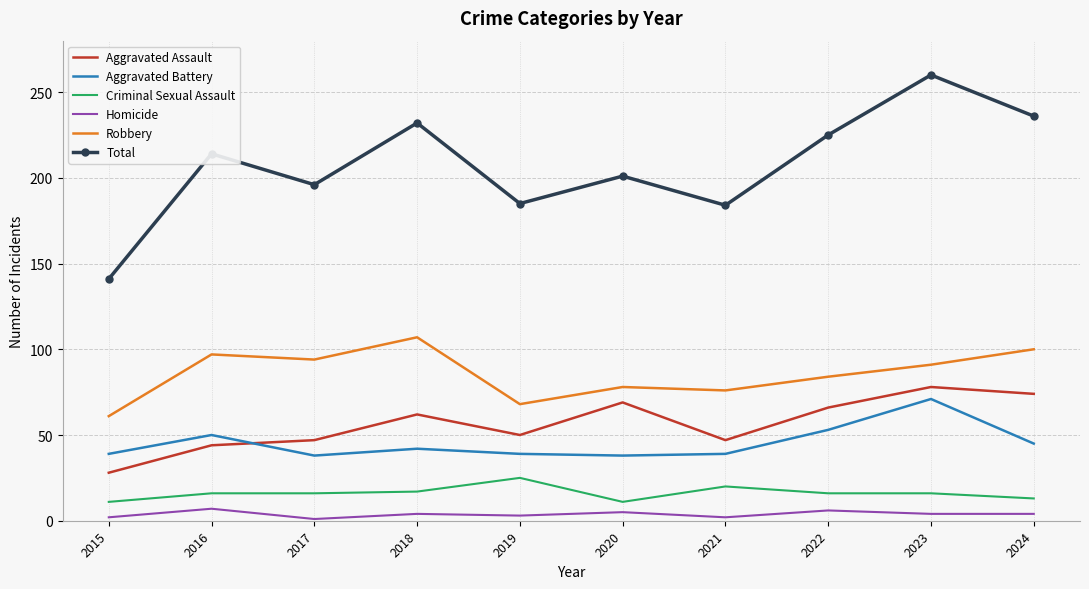

Which series has the largest range (max minus min)?

Total